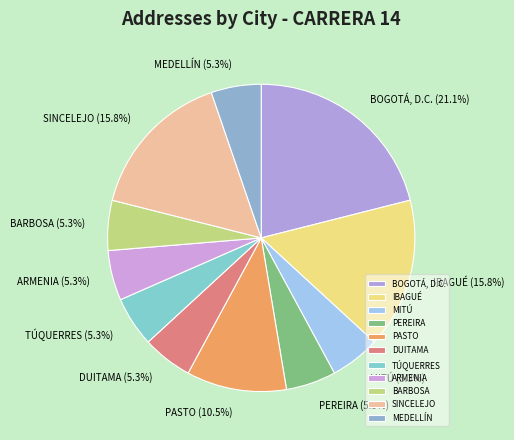

To the nearest percent, what percentage of the pie is TÚQUERRES?

5%